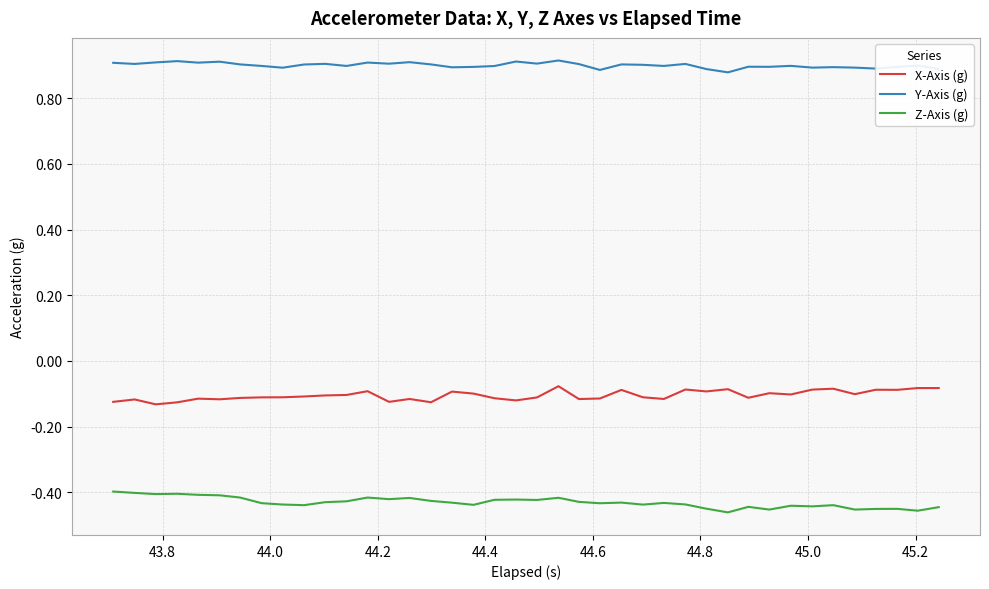

At how many categories does at least one series exceed 0?

40